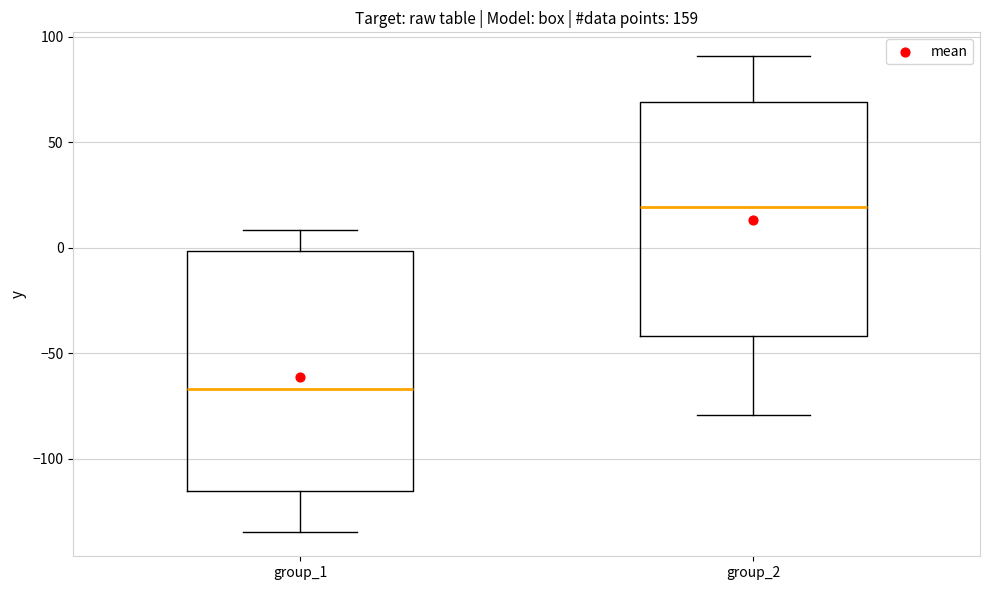

Which box has the lowest median line?

group_1